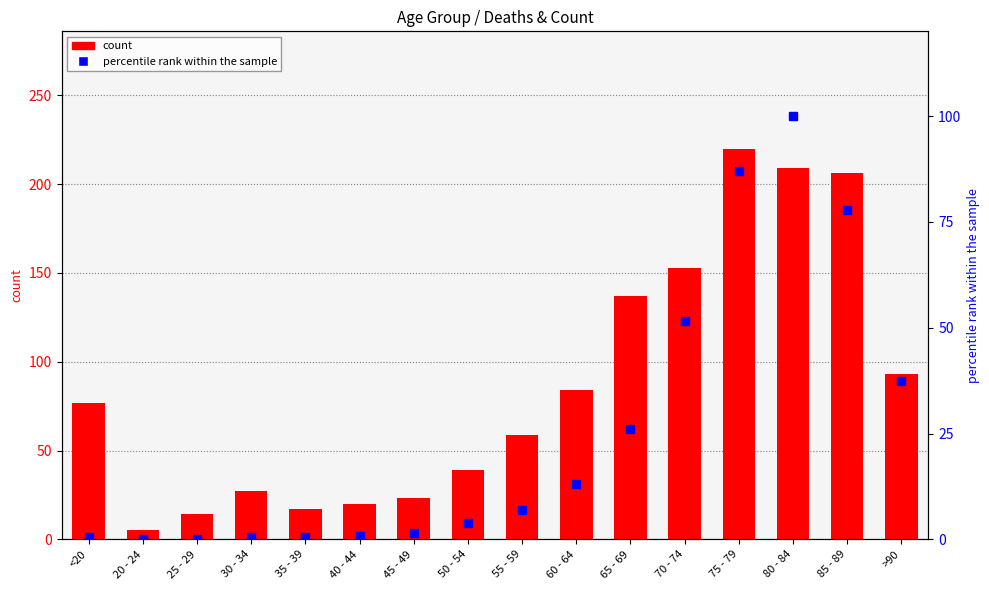

Is the value of count at 60 - 64 greater than the value of percentile rank within the sample at 30 - 34?

Yes